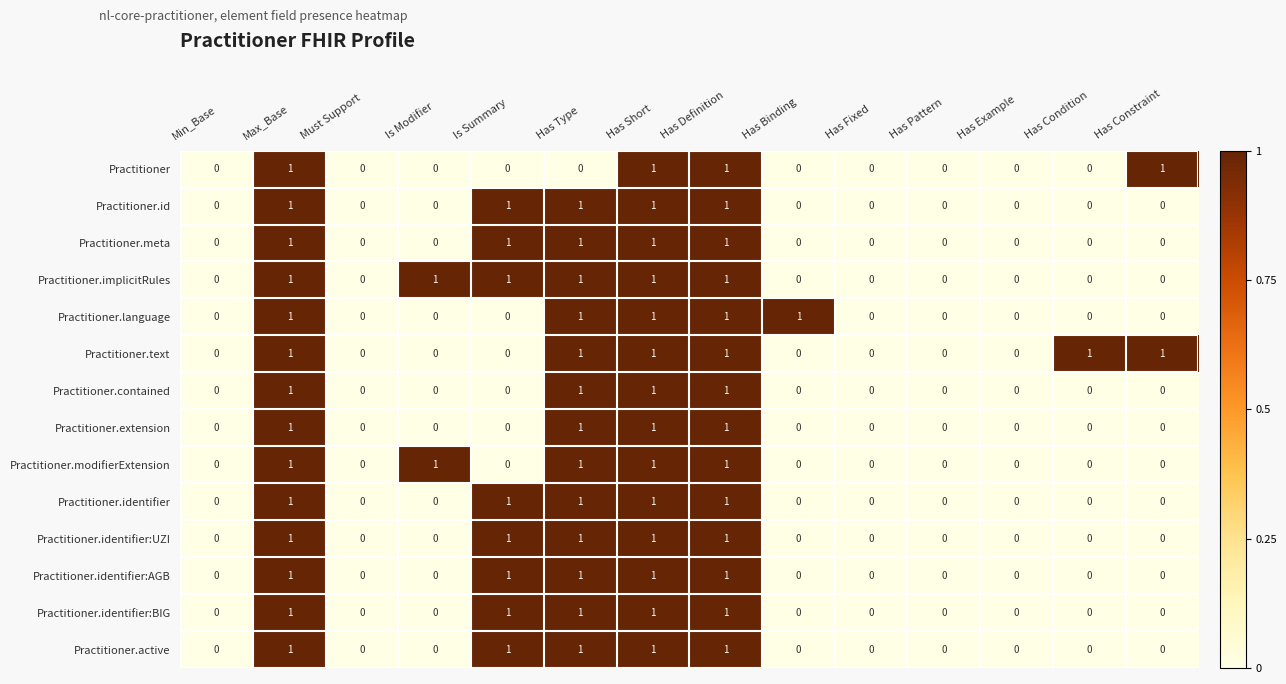

The Practitioner.identifier:UZI series shows 0 at Has Condition. True or false?

True